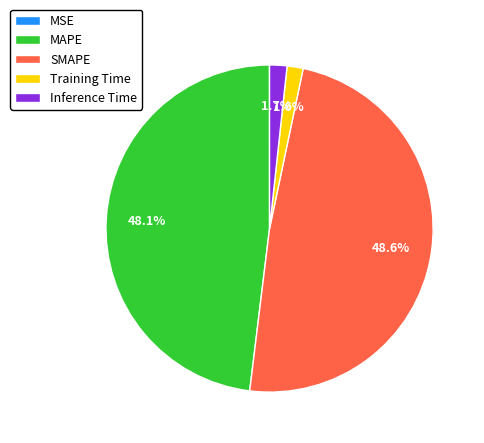

What is the largest slice in the pie chart?

SMAPE